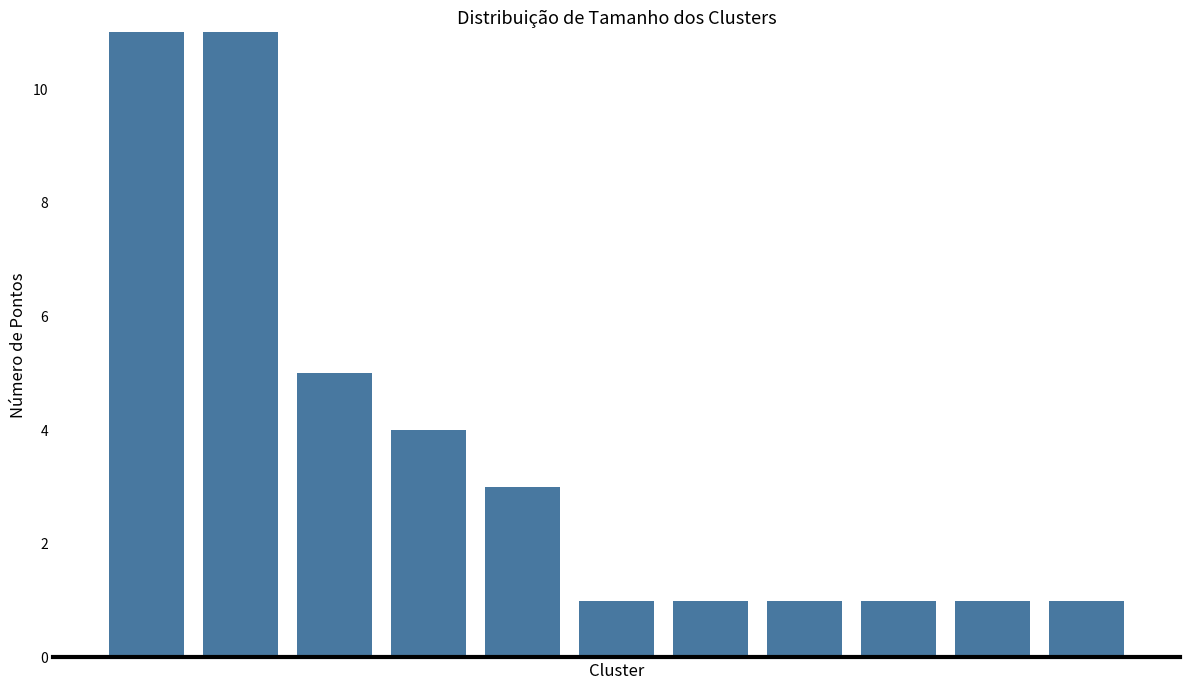

What value does the data have at 1, to the nearest 5?

10